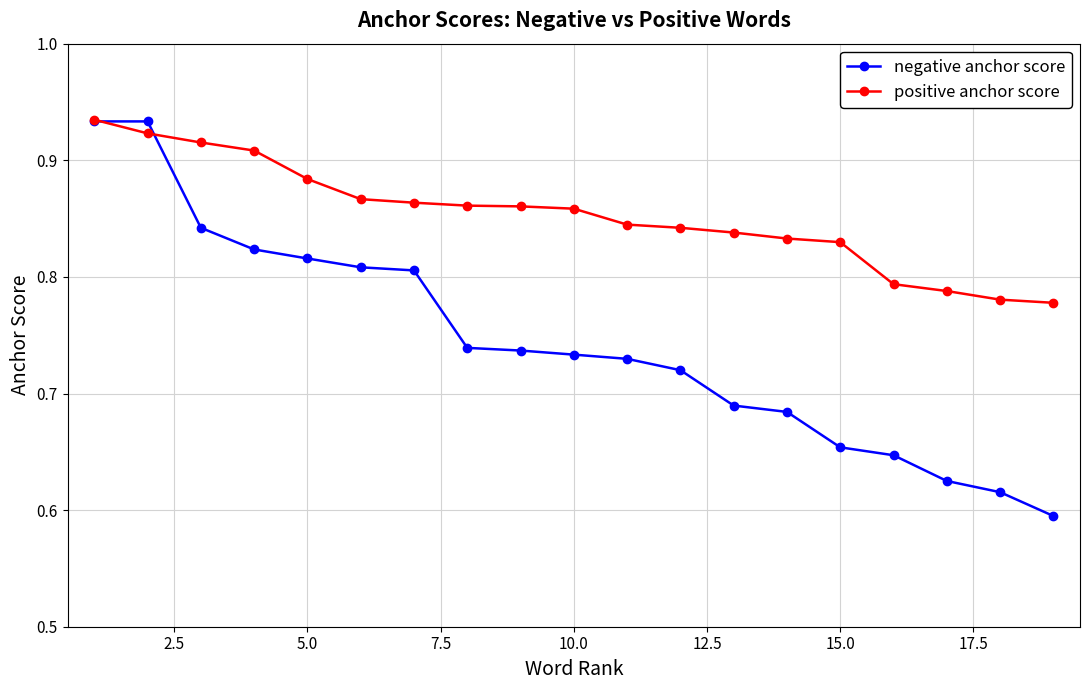

Which series has the widest spread of values?

negative anchor score